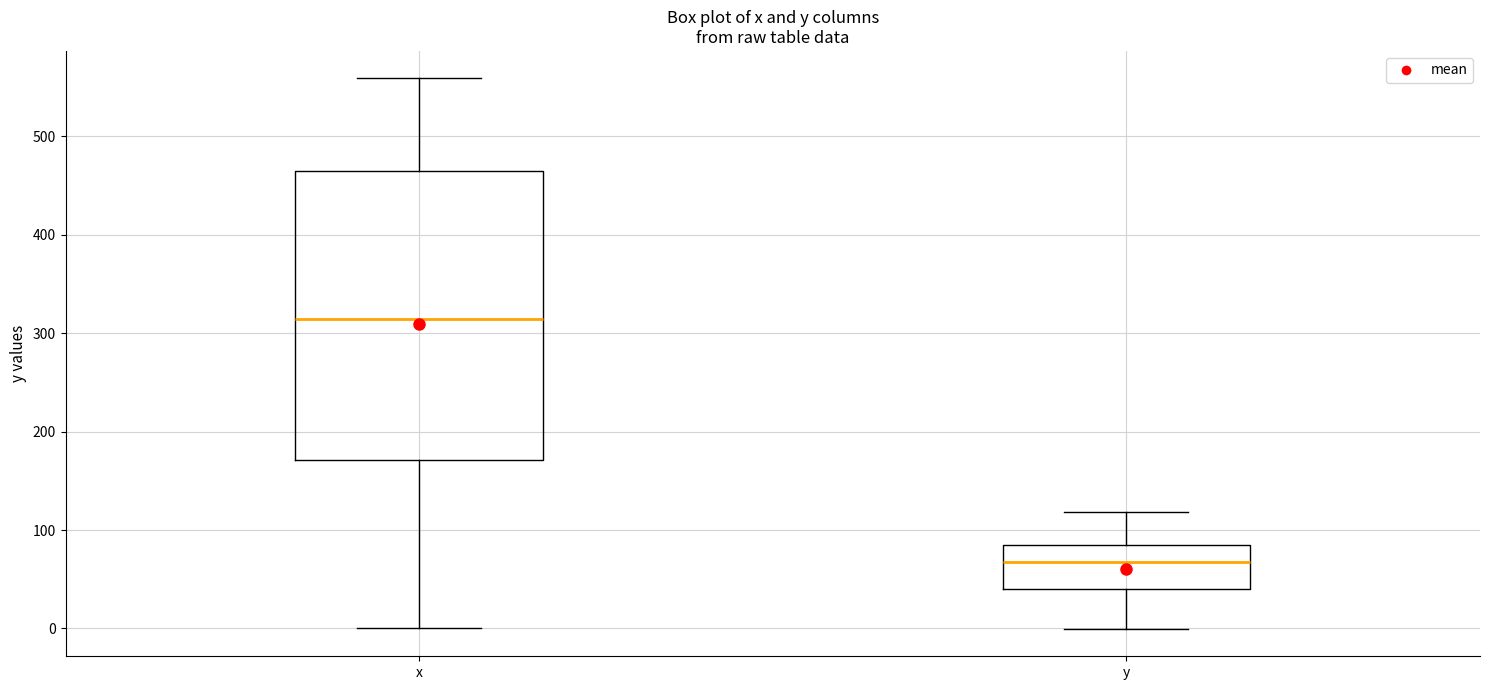

Reading left to right, read every box against the y-axis: the position of its median line, the range the box covers, and the ends of its whiskers. The values are not printed on the chart, so give them approximately, as read against the axis.

x: median 310, box 170 to 470, whiskers 0 to 560
y: median 70, box 40 to 90, whiskers 0 to 120